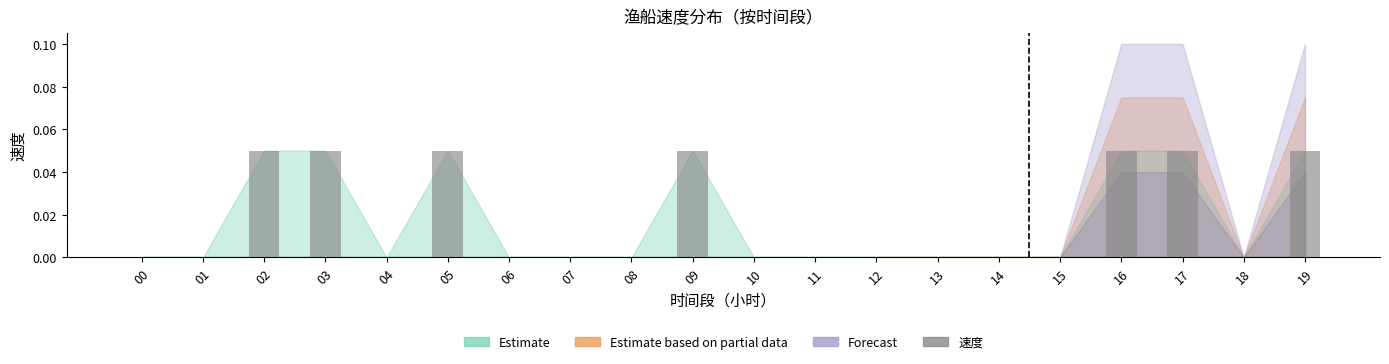

Between 04 and 09, which is larger?

09